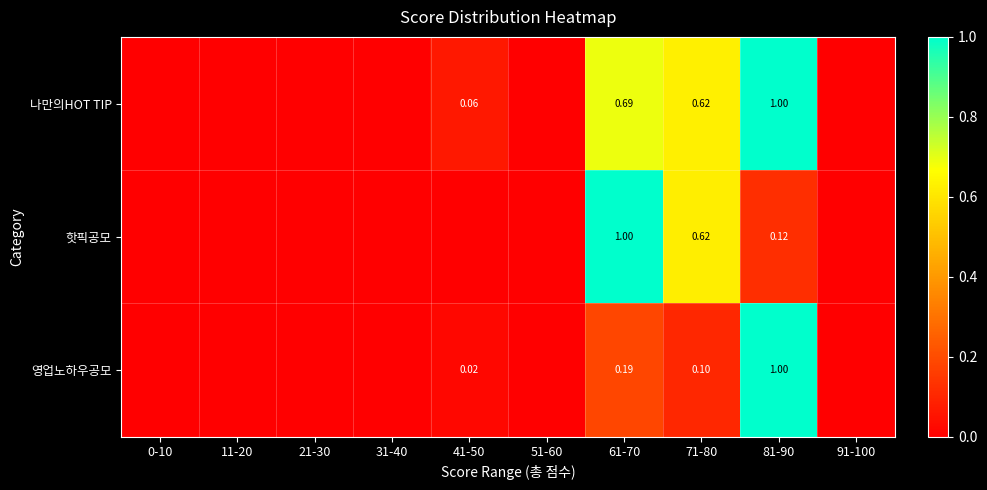

Rank the series by their average value, from lowest to highest.

영업노하우공모, 핫픽공모, 나만의HOT TIP